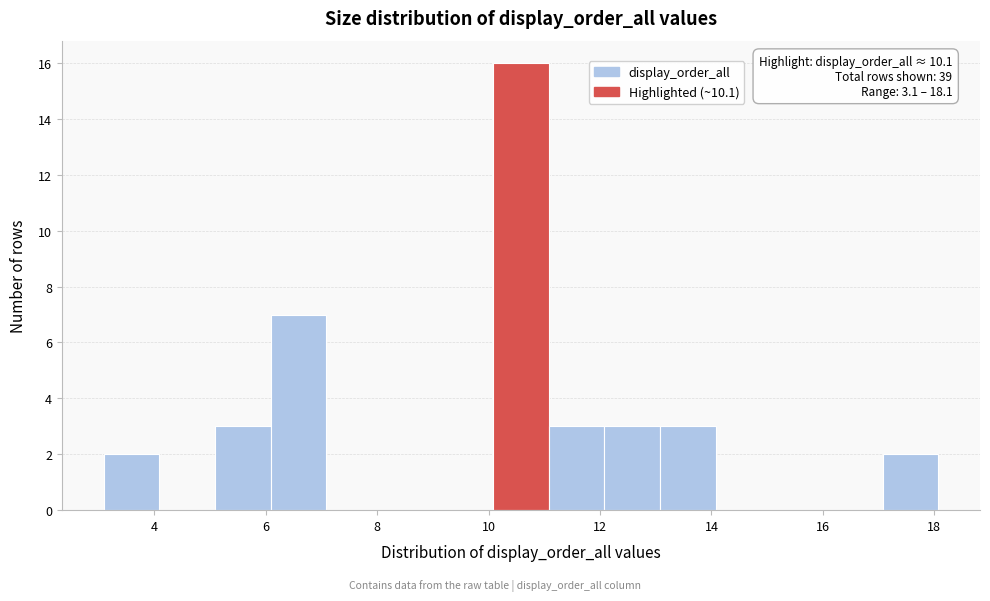

Over which range of the x-axis is the bar tallest?

10 to 11